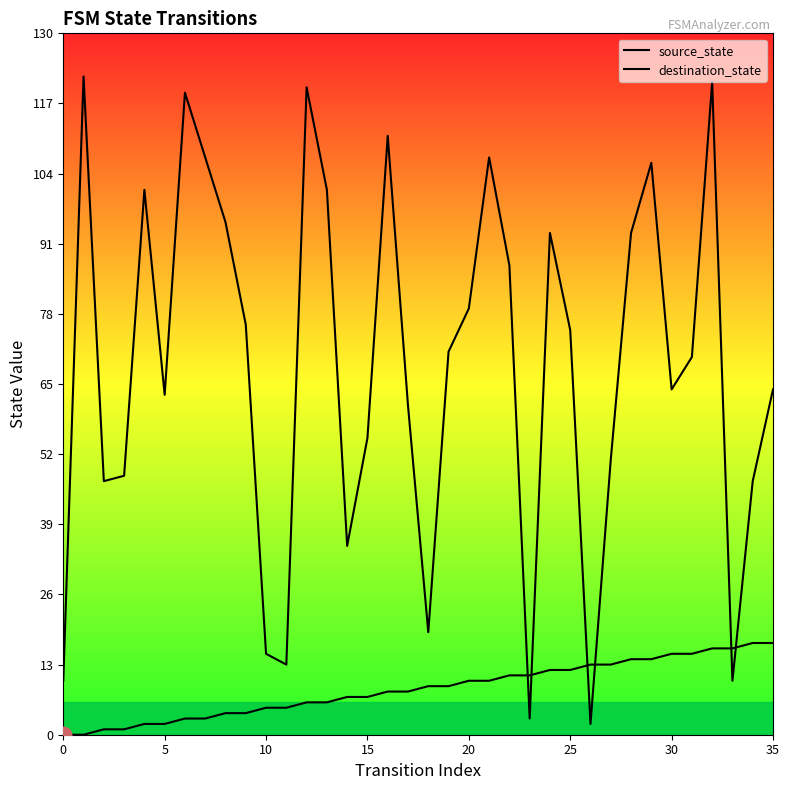

True or false: destination_state has a value of 70 at 31.

True